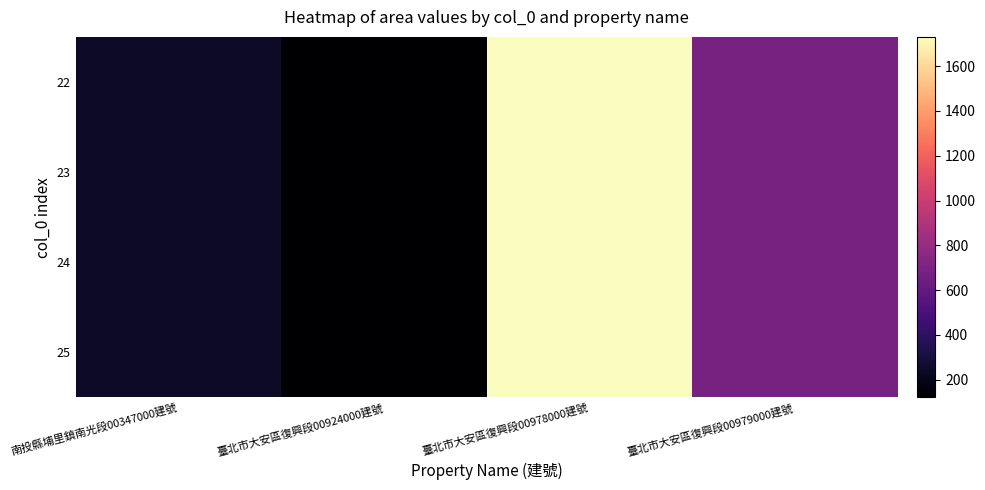

Reading left to right, transcribe all the data shown in this chart.

22: 南投縣埔里鎮南光段00347000建號=245.0	臺北市大安區復興段00924000建號=120.7	臺北市大安區復興段00978000建號=1730.8	臺北市大安區復興段00979000建號=685.4
23: 南投縣埔里鎮南光段00347000建號=245.0	臺北市大安區復興段00924000建號=120.7	臺北市大安區復興段00978000建號=1730.8	臺北市大安區復興段00979000建號=685.4
24: 南投縣埔里鎮南光段00347000建號=245.0	臺北市大安區復興段00924000建號=120.7	臺北市大安區復興段00978000建號=1730.8	臺北市大安區復興段00979000建號=685.4
25: 南投縣埔里鎮南光段00347000建號=245.0	臺北市大安區復興段00924000建號=120.7	臺北市大安區復興段00978000建號=1730.8	臺北市大安區復興段00979000建號=685.4